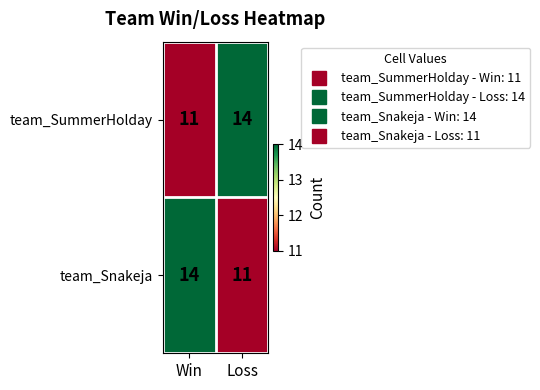

What is the maximum value for team_Snakeja?

14